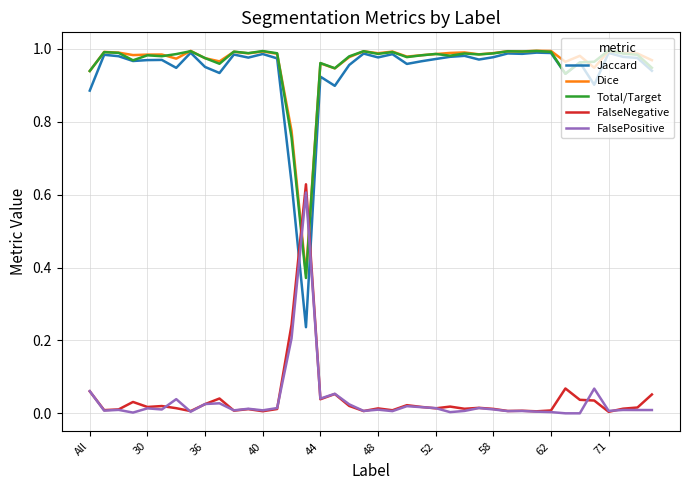

True or false: Dice and FalsePositive intersect in this chart.

True